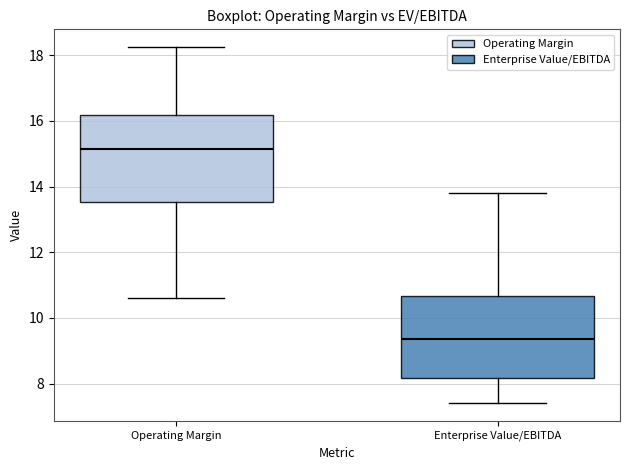

Which box has the lowest median line?

Enterprise Value/EBITDA